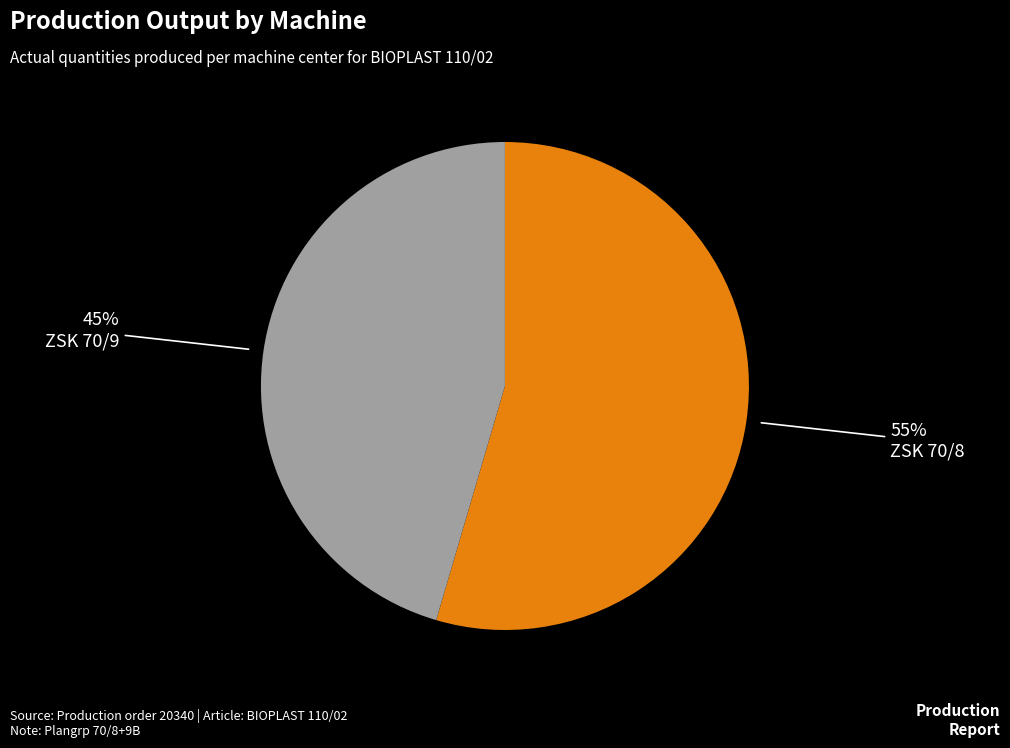

Is there a majority slice in this chart?

Yes